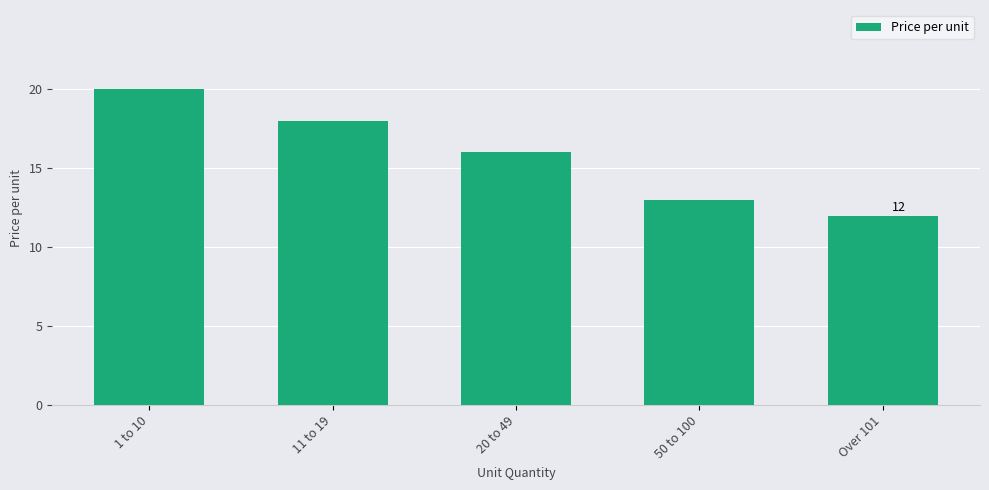

What position from the right is 11 to 19?

4